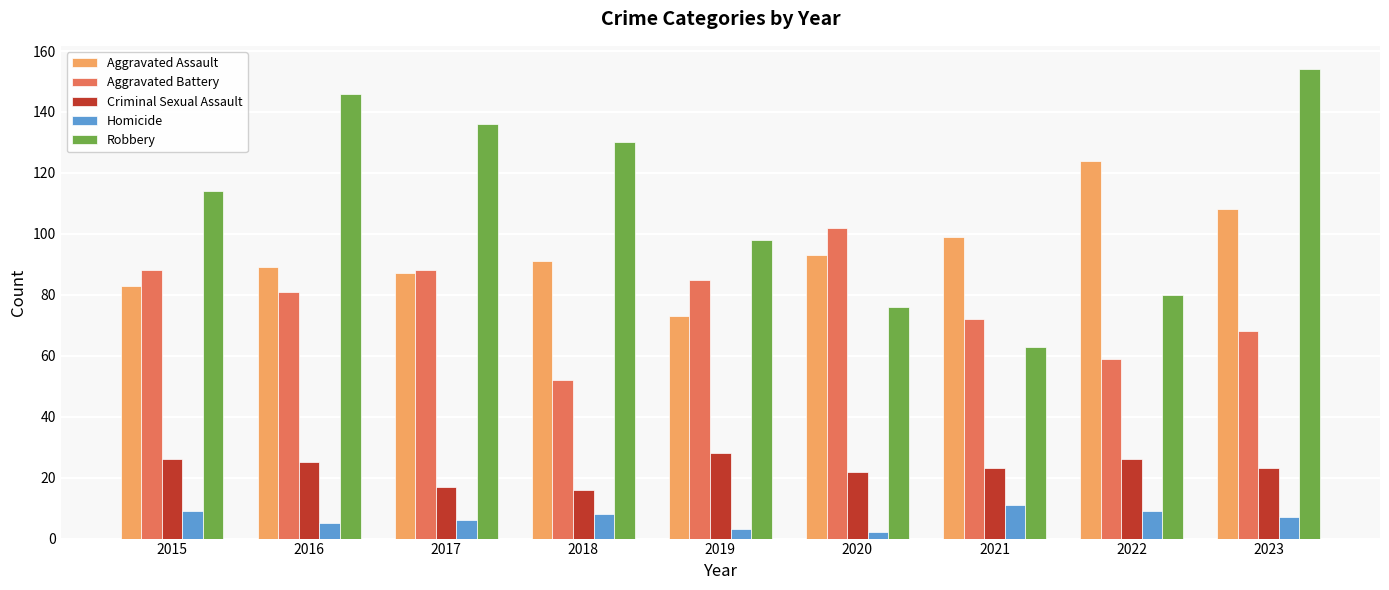

What are all the series names shown in the legend?

Aggravated Assault, Aggravated Battery, Criminal Sexual Assault, Homicide, Robbery